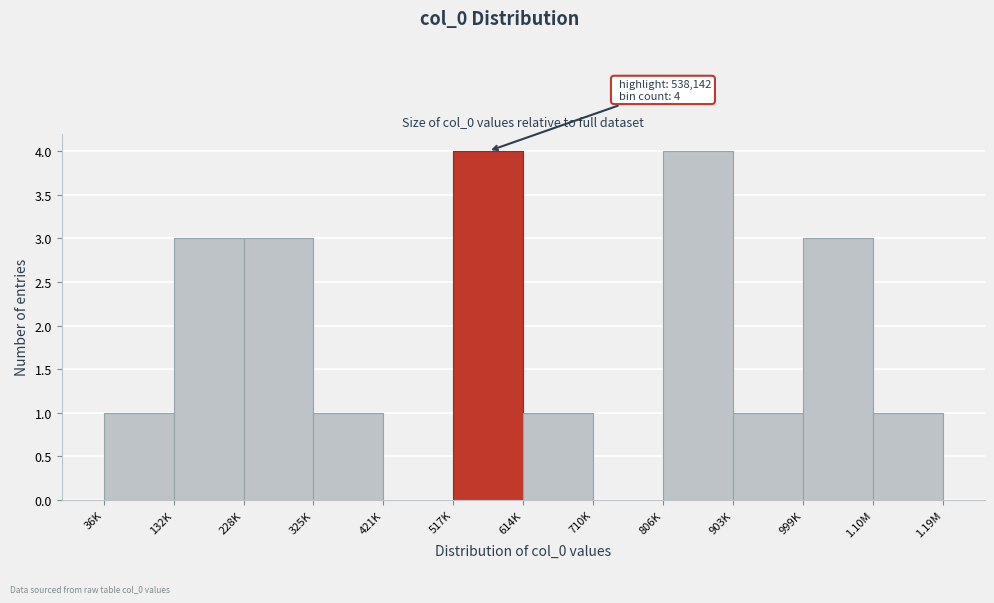

Reading left to right, list all the values displayed in this chart.

36K=1	132K=3	228K=3	325K=1	421K=0	517K=4	614K=1	710K=0	806K=4	903K=1	999K=3	1.10M=1